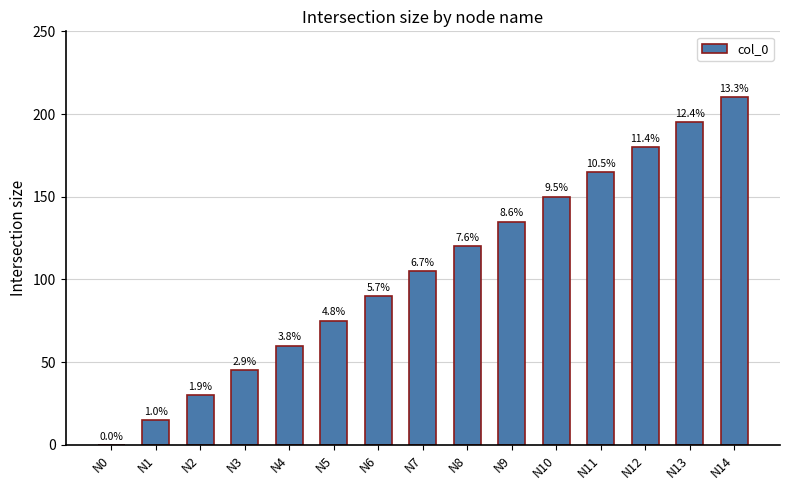

Rank the categories by value from lowest to highest.

N0, N1, N2, N3, N4, N5, N6, N7, N8, N9, N10, N11, N12, N13, N14